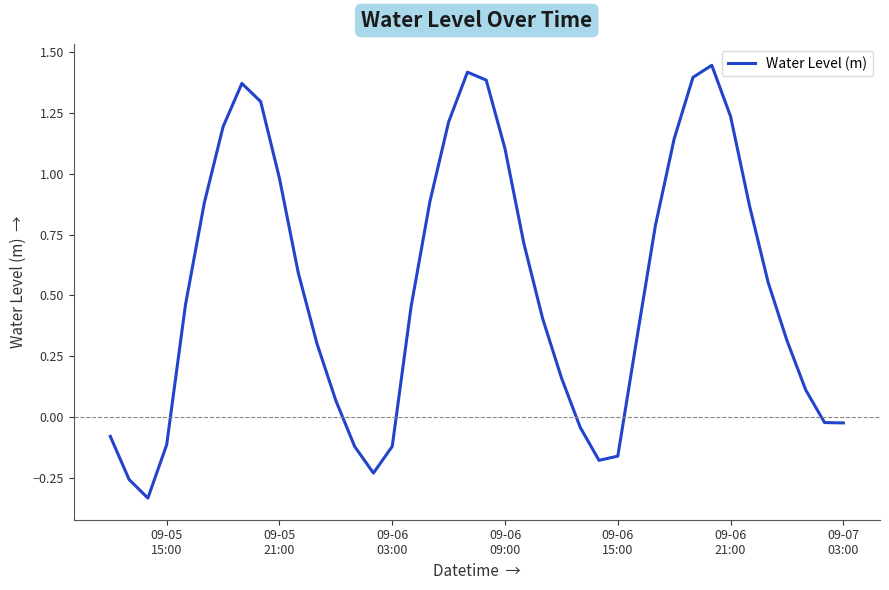

What is the difference between the maximum and minimum values?

1.8